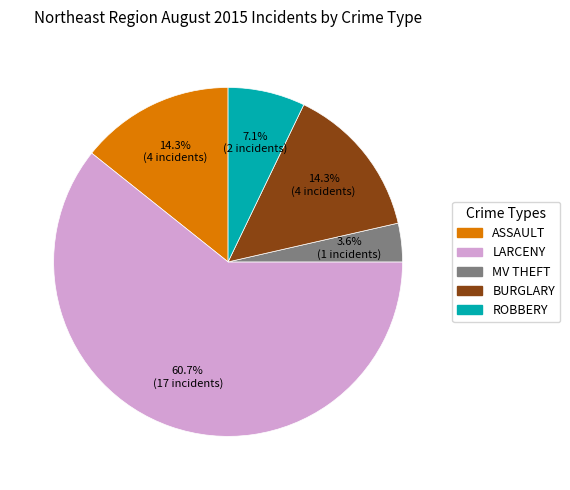

What percentage is NOT represented by MV THEFT?

96.4%